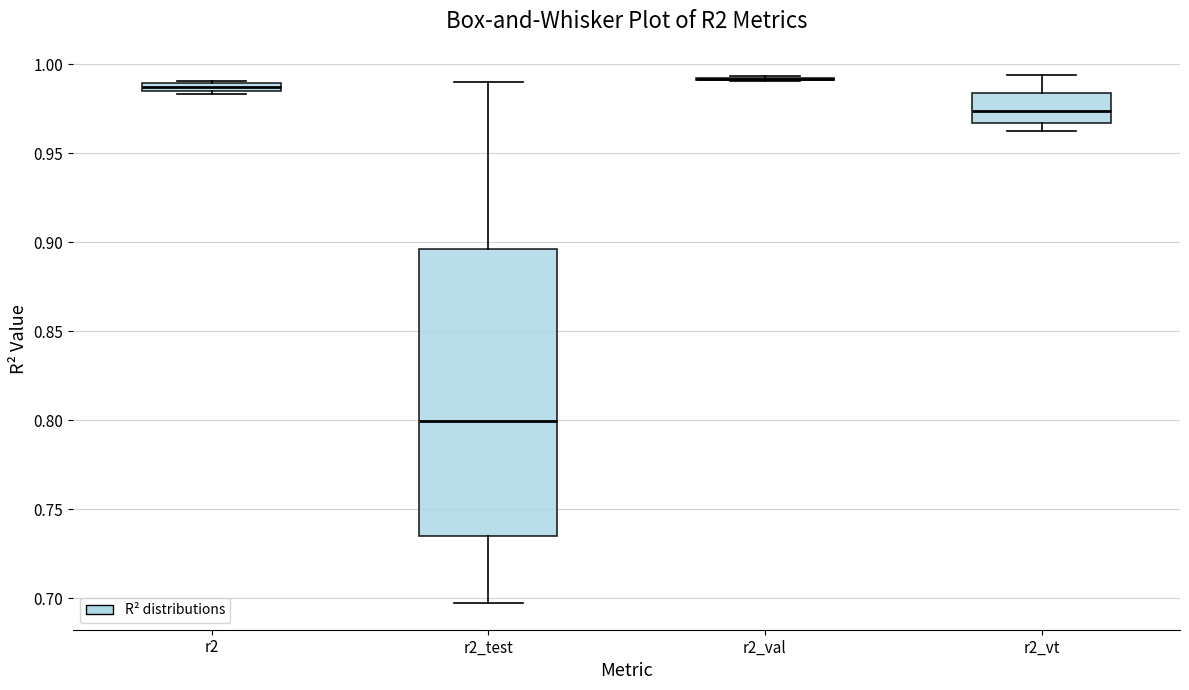

Where is the upper edge of the box for r2 on the y-axis? The values are not printed on the chart, so give them approximately, as read against the axis.

0.990